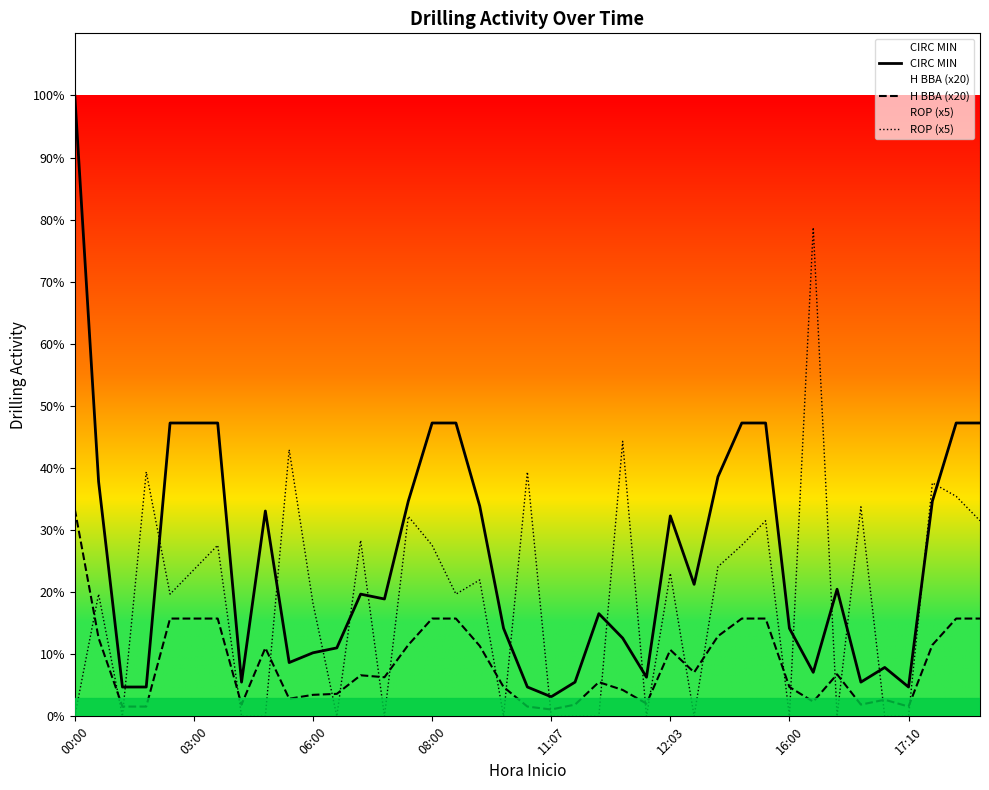

How many data points does each series have?

39